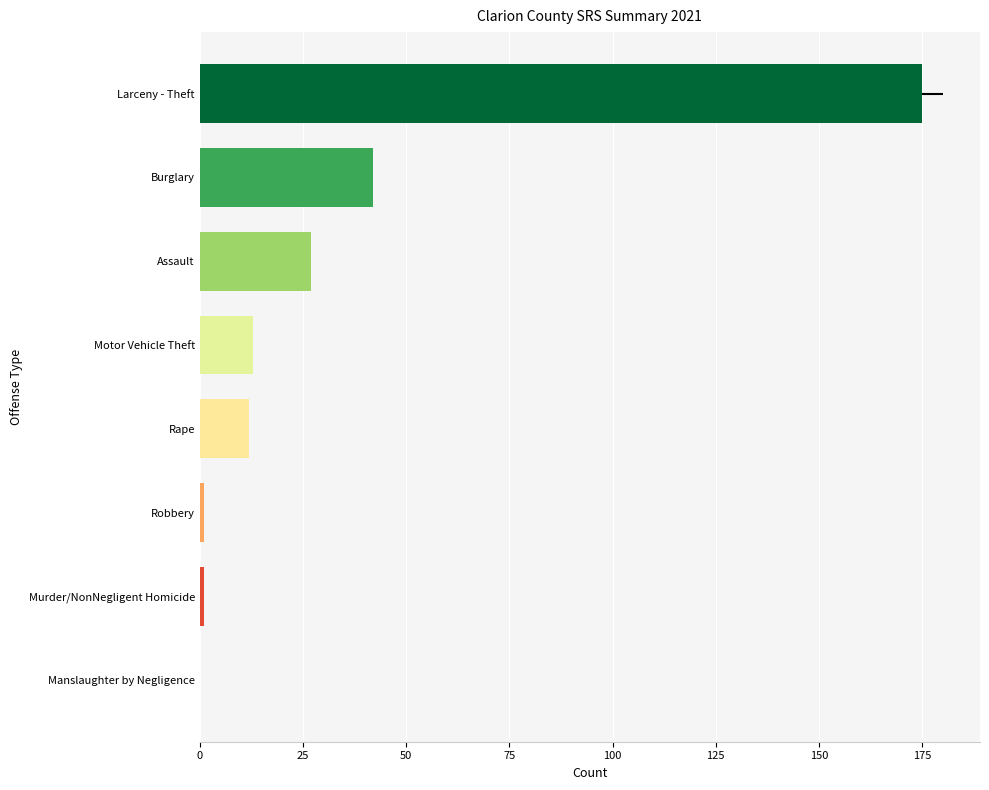

Which has a higher value, Burglary or Larceny - Theft?

Larceny - Theft